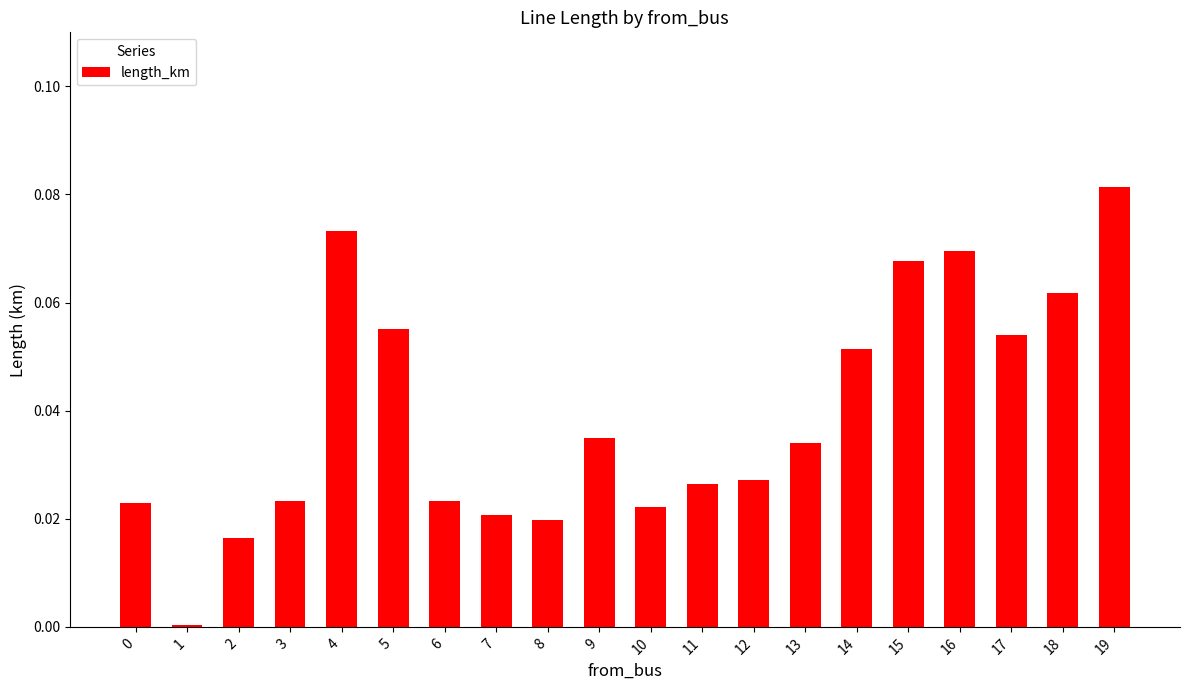

What is the sum of all values?

0.8